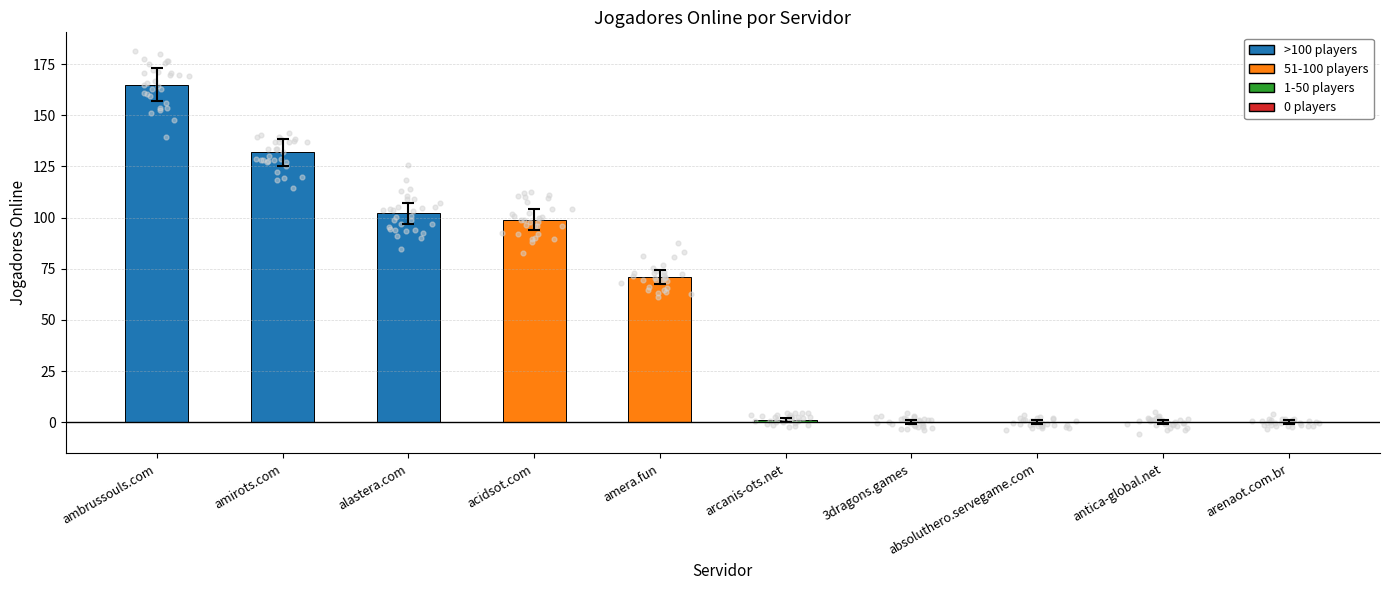

Approximately how many times larger is the value at ambrussouls.com compared to amera.fun?

2.3